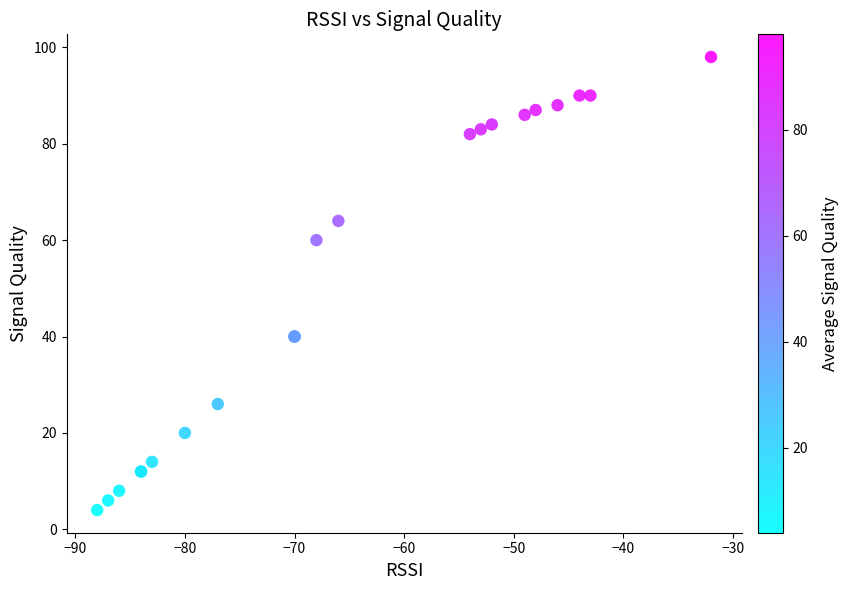

What Y value in the scatter plot is closest to 51?

60